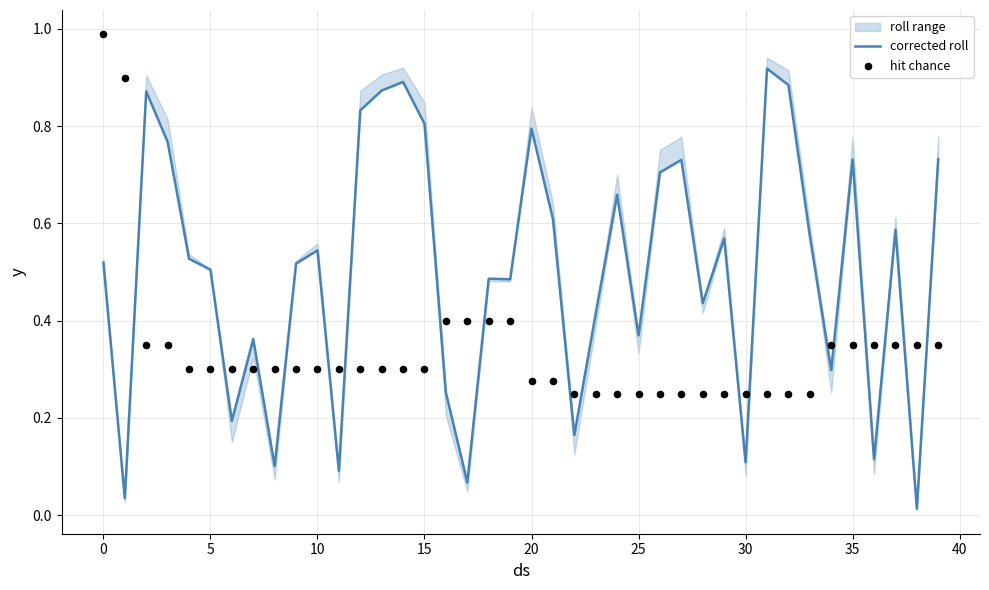

Which series contains the lowest Y value?

corrected roll